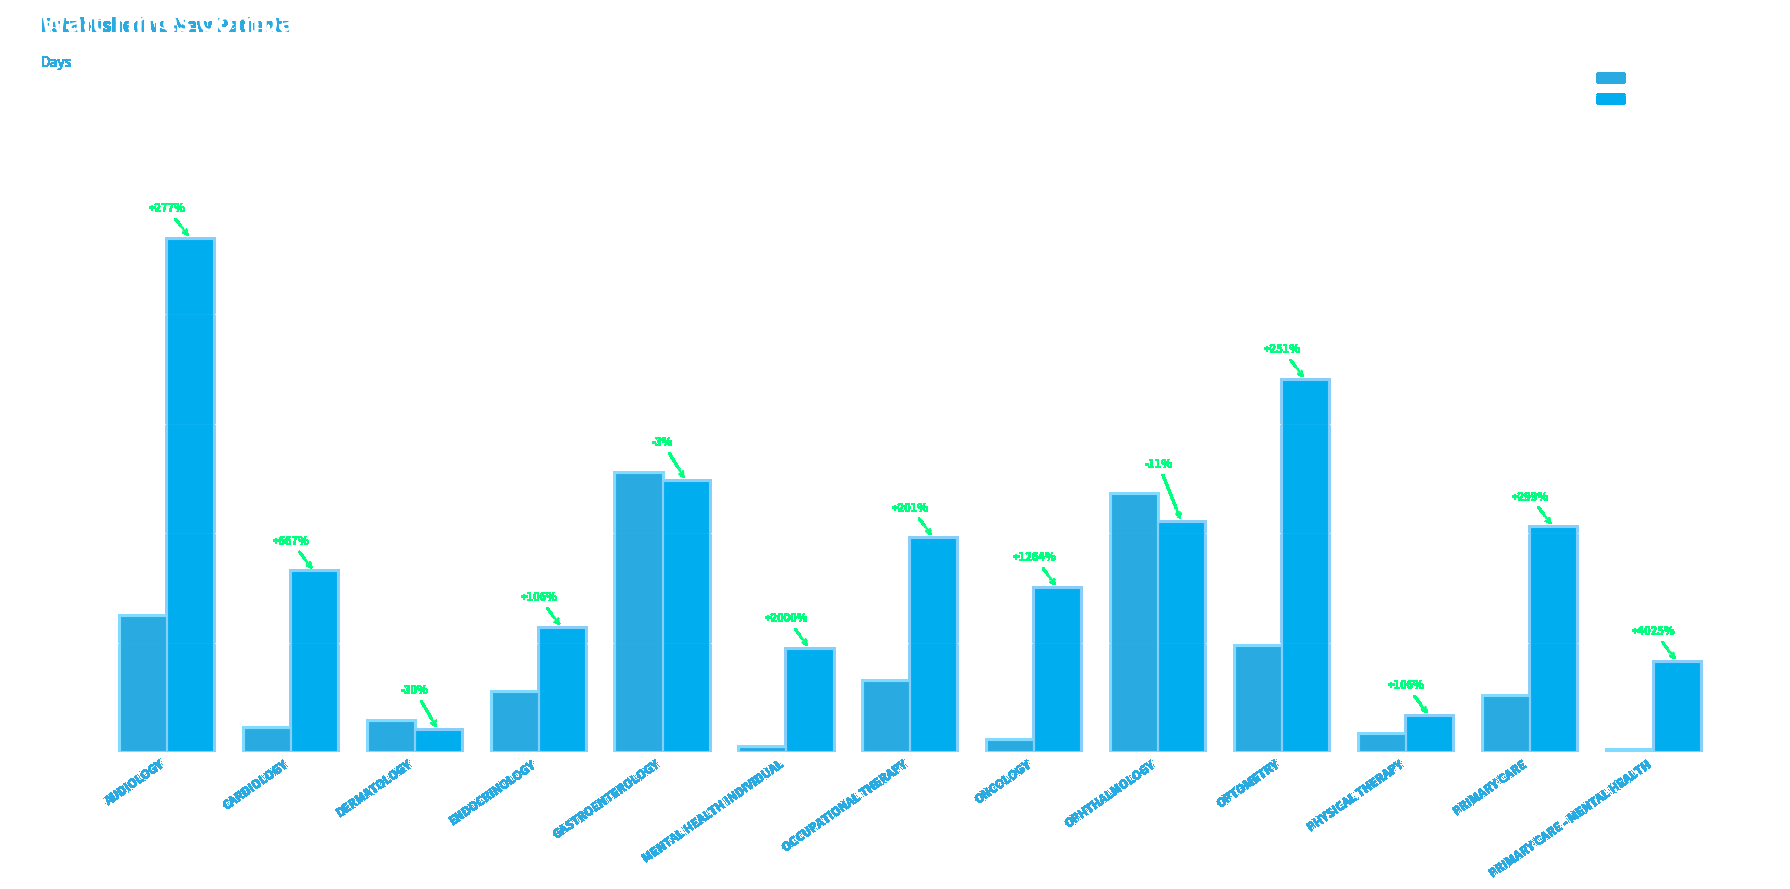

List the labels in order of NewPatients value, largest first.

AUDIOLOGY, OPTOMETRY, GASTROENTEROLOGY, OPHTHALMOLOGY, PRIMARY CARE, OCCUPATIONAL THERAPY, CARDIOLOGY, ONCOLOGY, ENDOCRINOLOGY, MENTAL HEALTH INDIVIDUAL, PRIMARY CARE - MENTAL HEALTH, PHYSICAL THERAPY, DERMATOLOGY